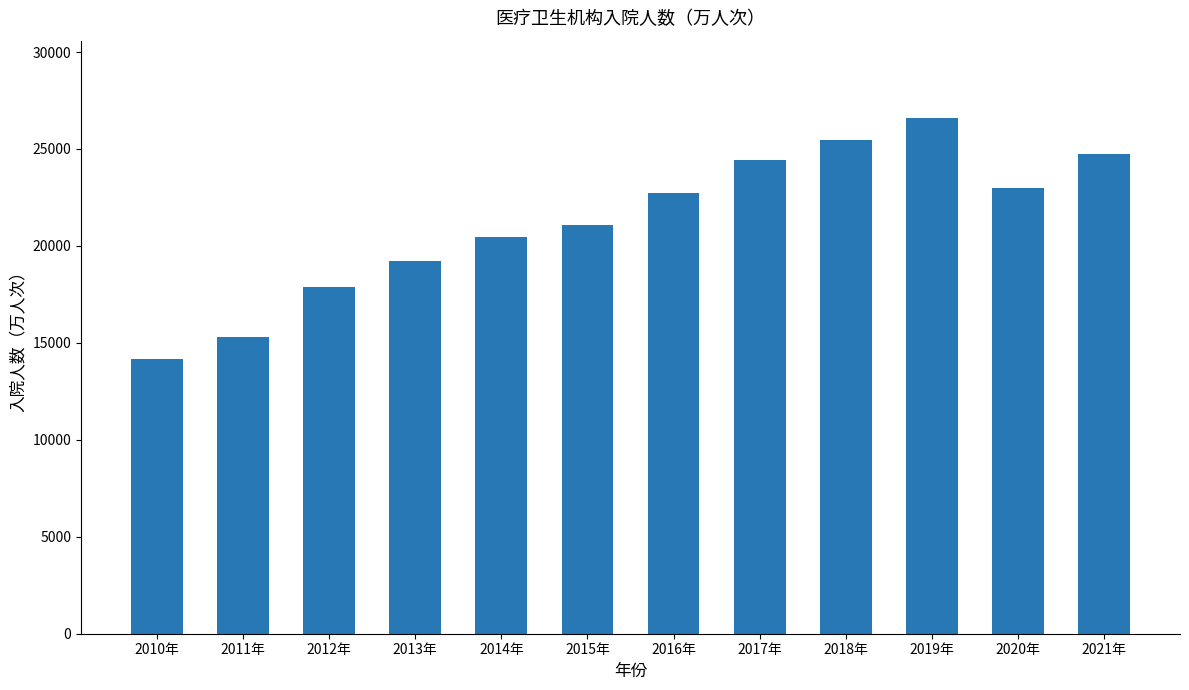

How many categories are shown in the chart?

12